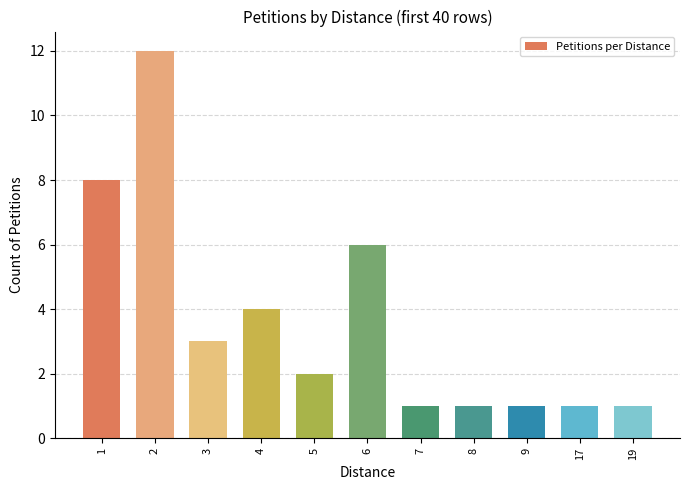

Reading right to left, list all the values displayed in this chart.

19=1	17=1	9=1	8=1	7=1	6=6	5=2	4=4	3=3	2=12	1=8